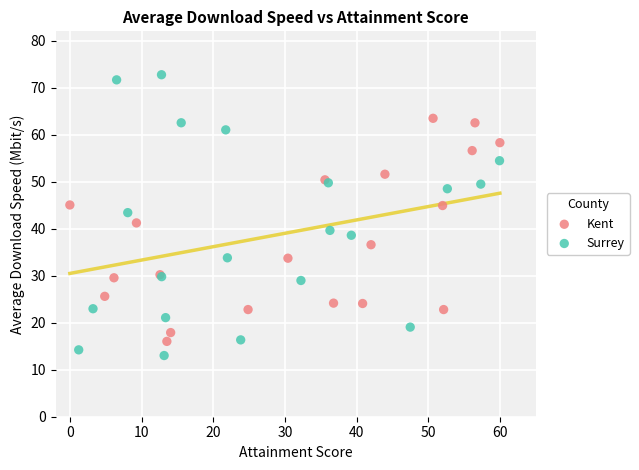

Which series has the largest Y range (max minus min)?

Surrey